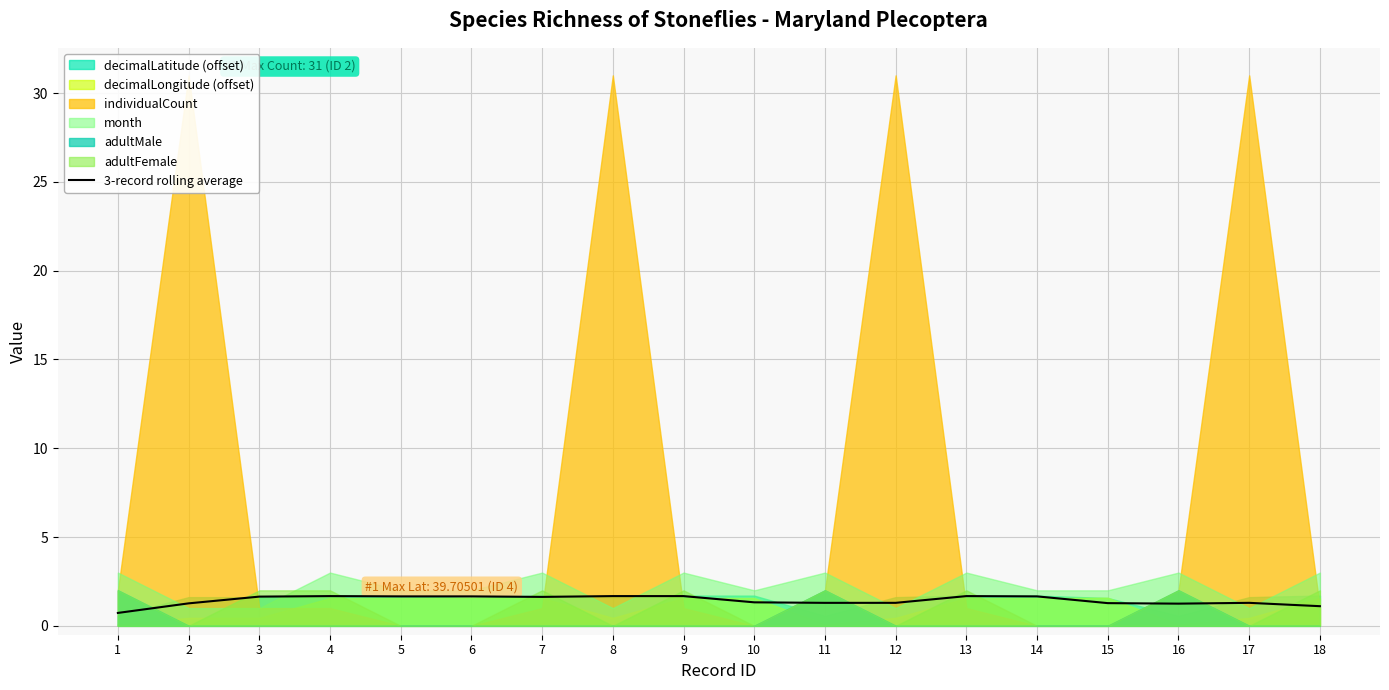

Reading left to right, extract all data points from this chart.

1=0.7	2=1.3	3=1.6	4=1.7	5=1.7	6=1.7	7=1.6	8=1.7	9=1.7	10=1.3	11=1.3	12=1.3	13=1.7	14=1.7	15=1.3	16=1.3	17=1.3	18=1.1